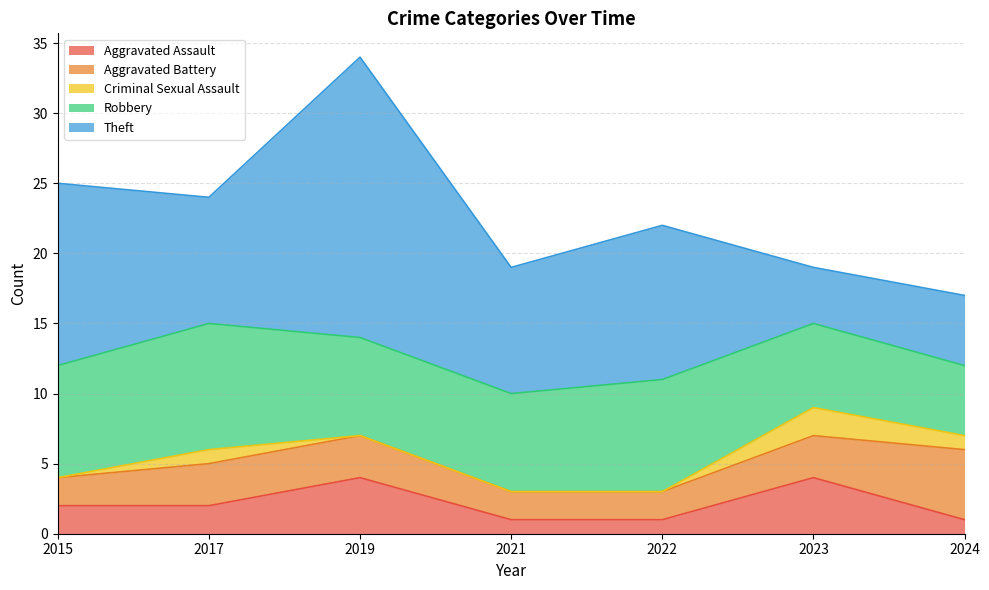

Rank the series by their maximum value, from lowest to highest.

Criminal Sexual Assault, Aggravated Assault, Aggravated Battery, Robbery, Theft